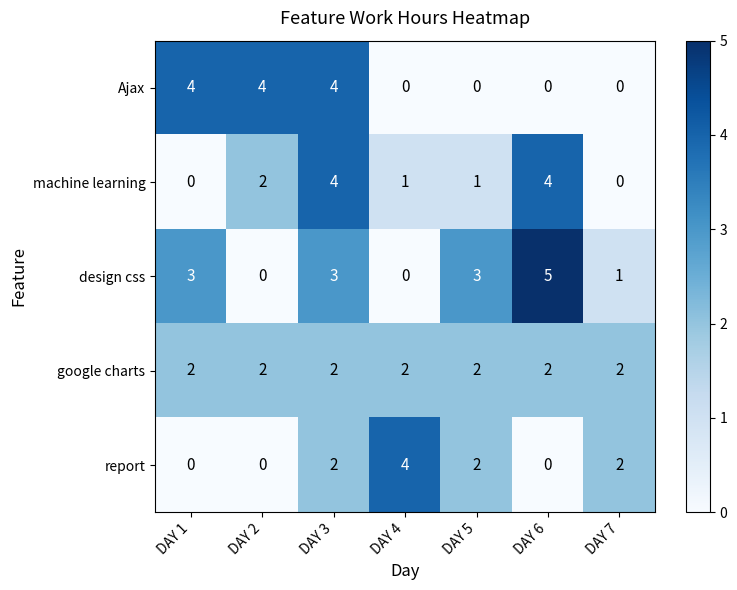

Where does the machine learning series first go above 1?

DAY 2